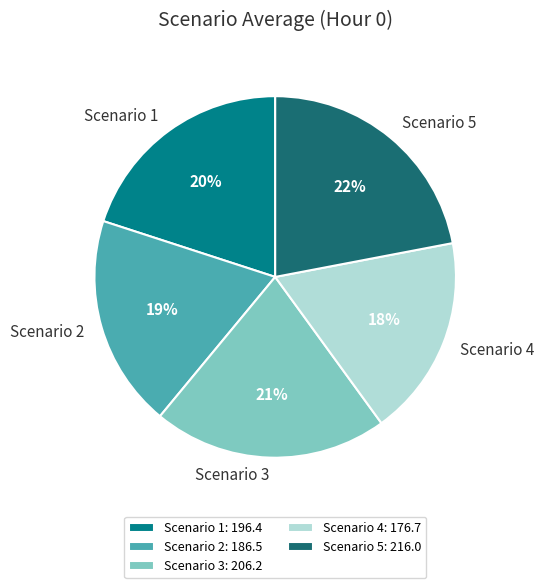

To the nearest percent, what portion does Scenario 3 represent?

21%